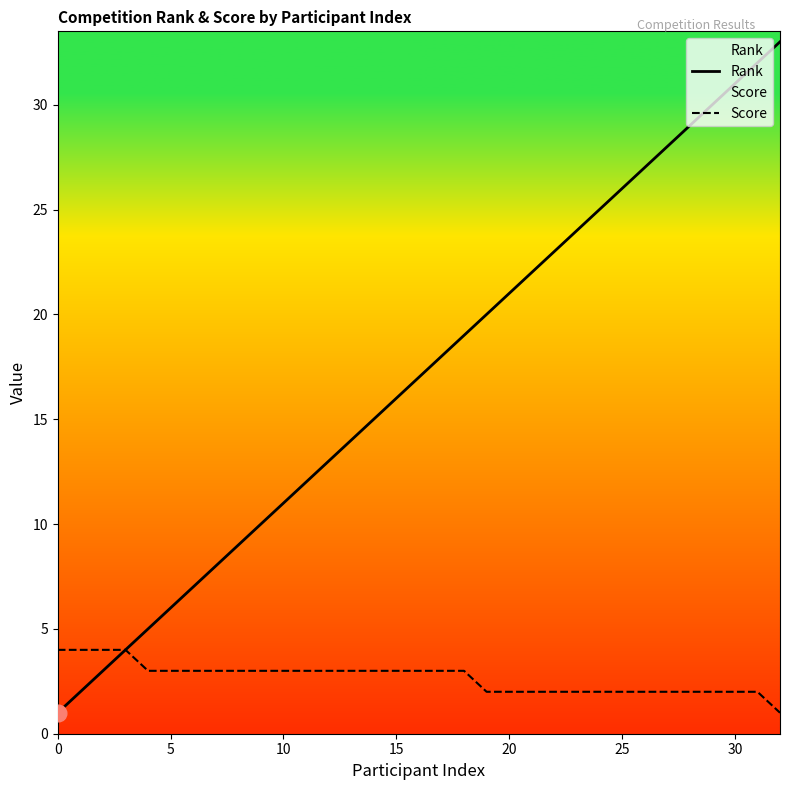

What is the maximum value for Score?

4